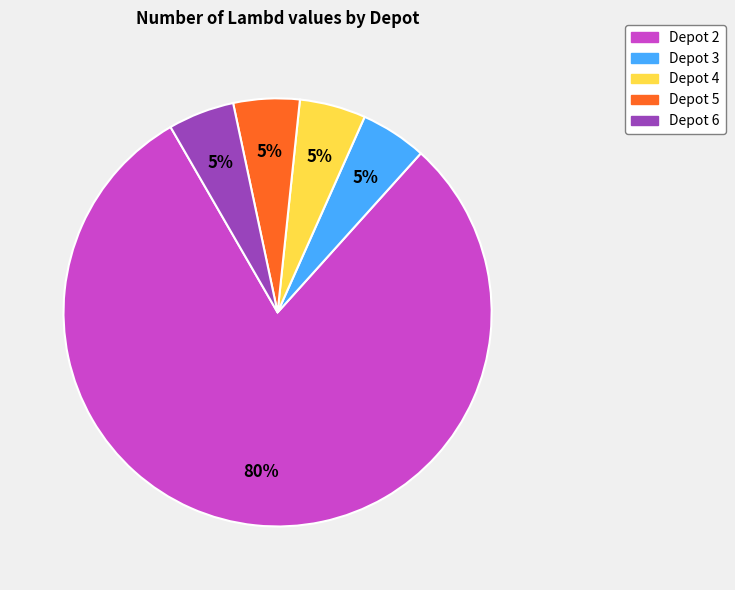

What is the largest slice in the pie chart?

Depot 2